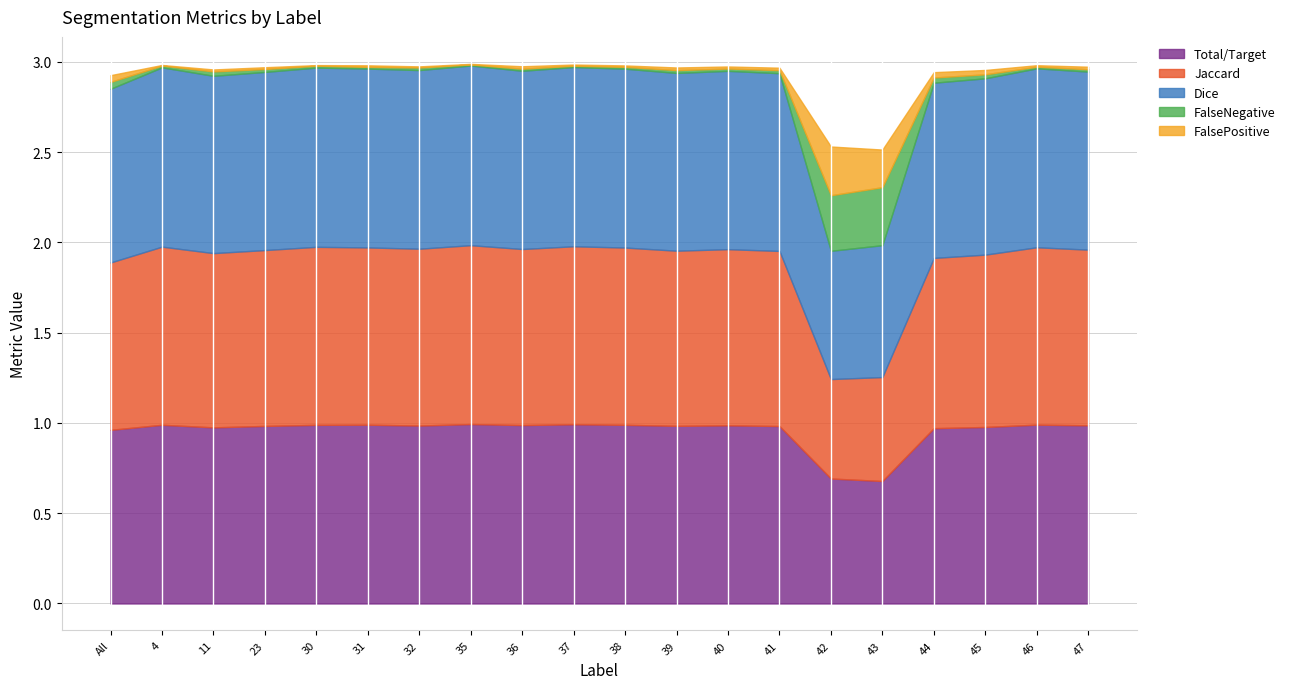

Reading right to left, transcribe all the data shown in this chart.

Total/Target: 47=1.0	46=1.0	45=1.0	44=1.0	43=0.7	42=0.7	41=1.0	40=1.0	39=1.0	38=1.0	37=1.0	36=1.0	35=1.0	32=1.0	31=1.0	30=1.0	23=1.0	11=1.0	4=1.0	All=1.0
Jaccard: 47=1.0	46=1.0	45=1.0	44=0.9	43=0.6	42=0.6	41=1.0	40=1.0	39=1.0	38=1.0	37=1.0	36=1.0	35=1.0	32=1.0	31=1.0	30=1.0	23=1.0	11=1.0	4=1.0	All=0.9
Dice: 47=1.0	46=1.0	45=1.0	44=1.0	43=0.7	42=0.7	41=1.0	40=1.0	39=1.0	38=1.0	37=1.0	36=1.0	35=1.0	32=1.0	31=1.0	30=1.0	23=1.0	11=1.0	4=1.0	All=1.0
FalseNegative: 47=0.0	46=0.0	45=0.0	44=0.0	43=0.3	42=0.3	41=0.0	40=0.0	39=0.0	38=0.0	37=0.0	36=0.0	35=0.0	32=0.0	31=0.0	30=0.0	23=0.0	11=0.0	4=0.0	All=0.0
FalsePositive: 47=0.0	46=0.0	45=0.0	44=0.0	43=0.2	42=0.3	41=0.0	40=0.0	39=0.0	38=0.0	37=0.0	36=0.0	35=0.0	32=0.0	31=0.0	30=0.0	23=0.0	11=0.0	4=0.0	All=0.0